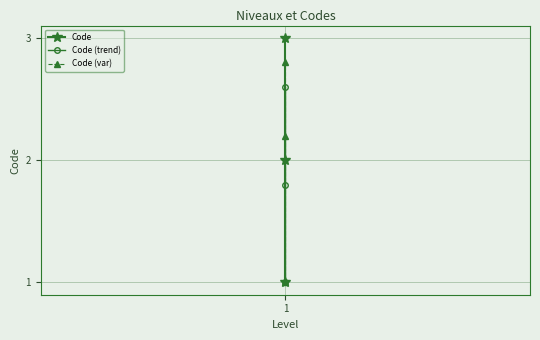

Is it true that Code (trend) equals 2.6 at 1?

True